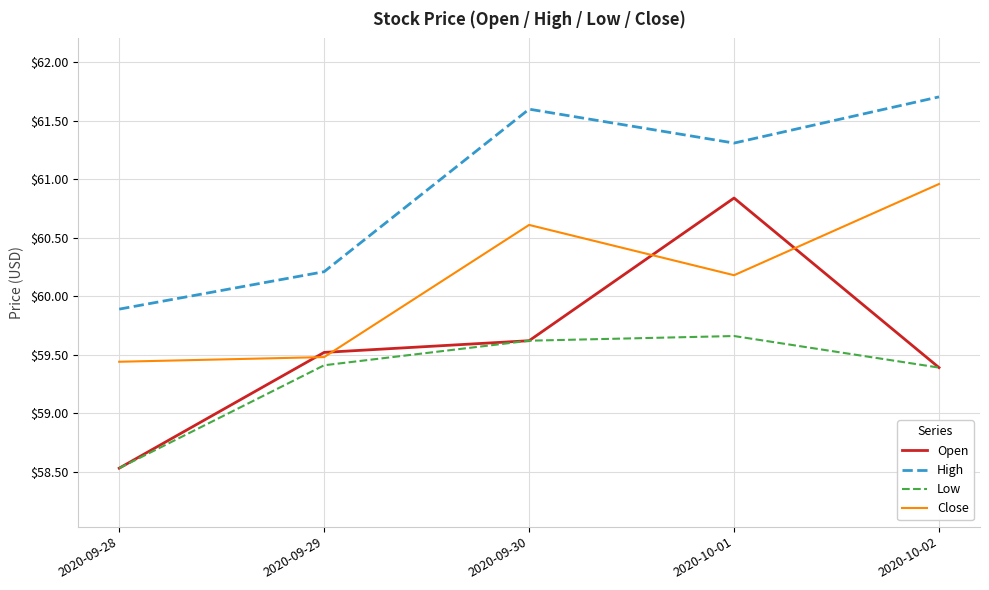

At which category does the chart reach its minimum across all series?

2020-09-28